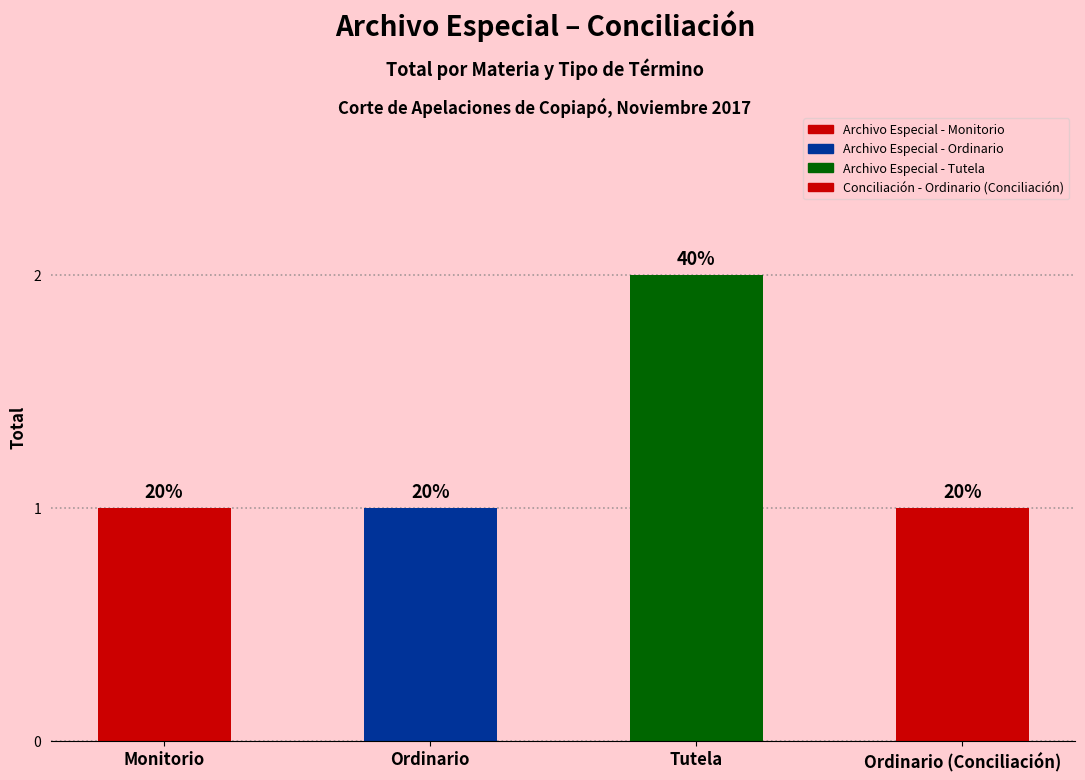

Does the chart contain any negative values?

No